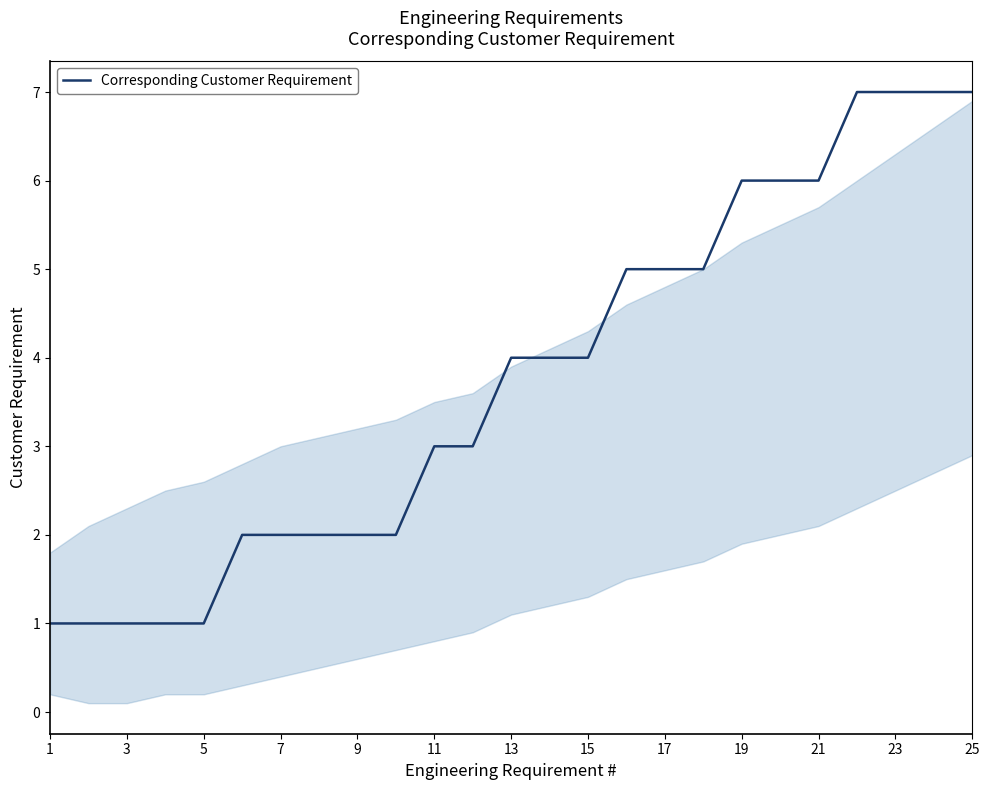

What is the greatest value displayed?

7